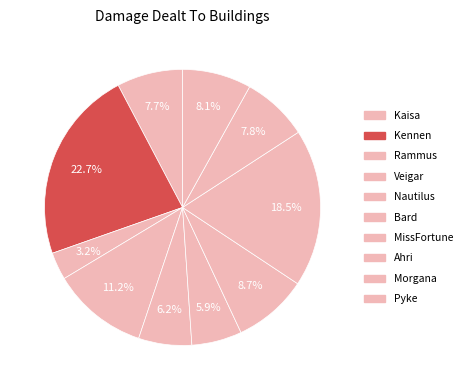

Does any single category account for the majority?

No